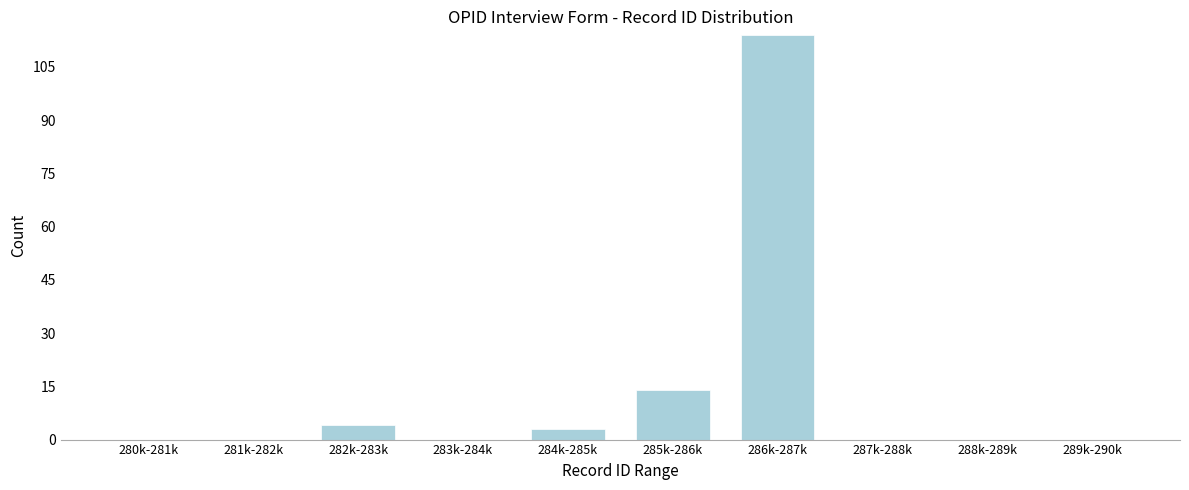

Reading left to right, extract all data points from this chart.

280k-281k=0	281k-282k=0	282k-283k=4	283k-284k=0	284k-285k=3	285k-286k=14	286k-287k=114	287k-288k=0	288k-289k=0	289k-290k=0